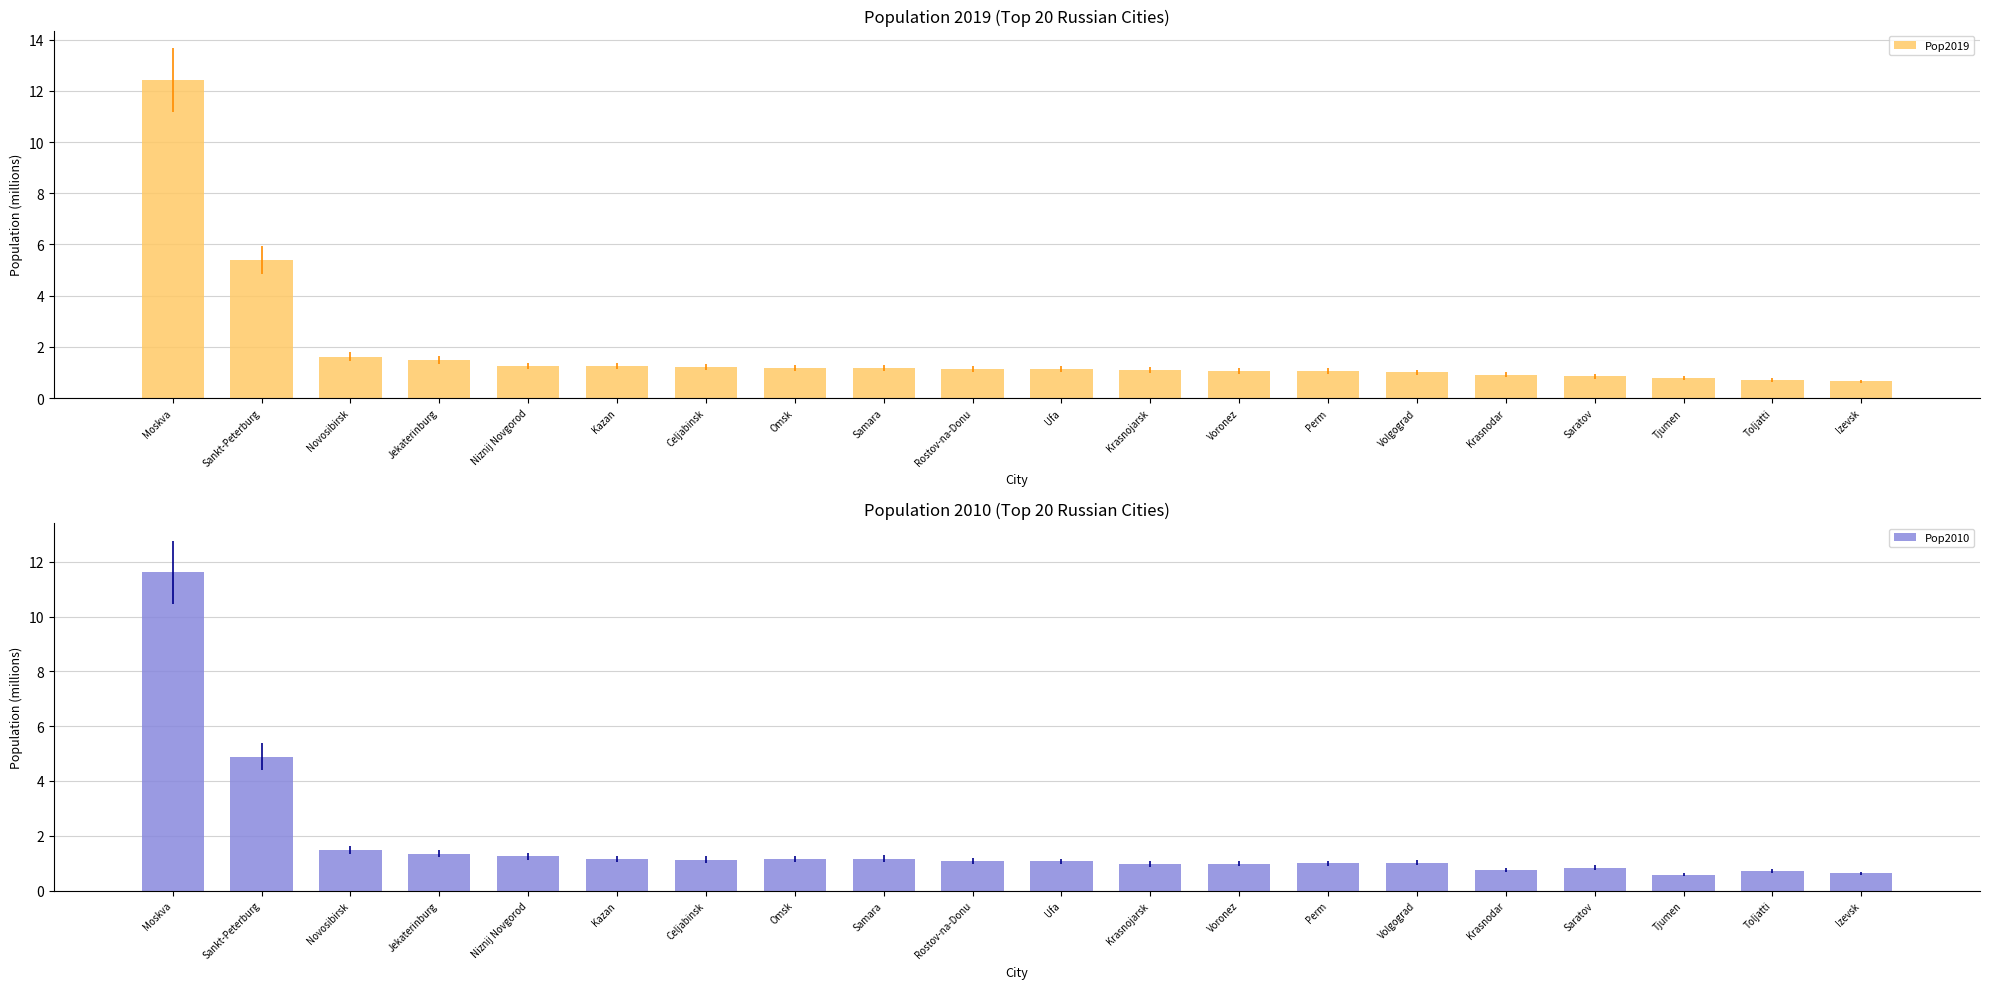

Which series has the widest spread of values?

Pop2019